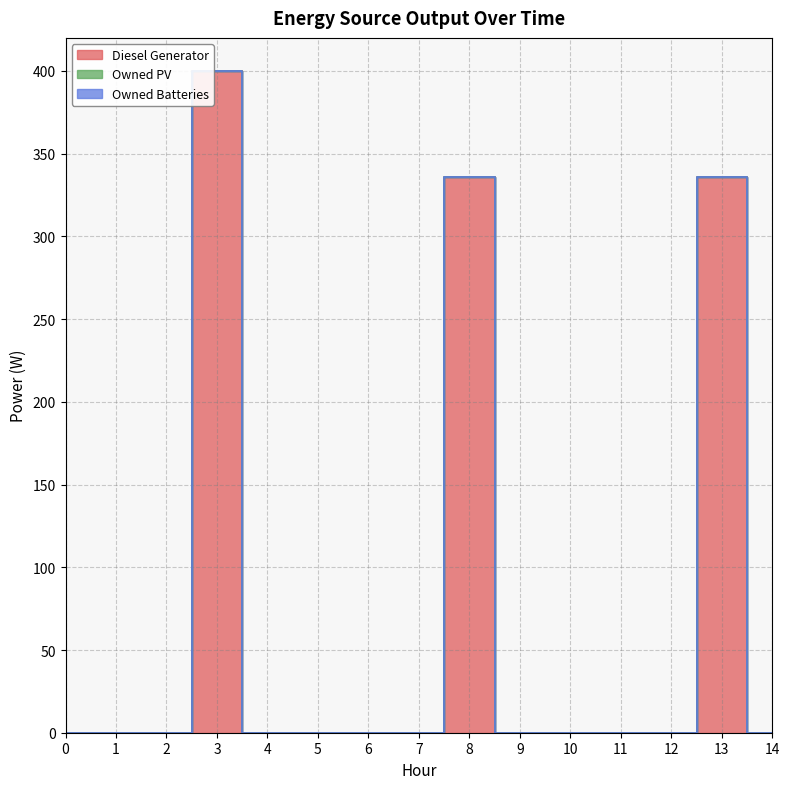

True or false: Diesel Generator has more than 1 points higher than both neighbors.

True